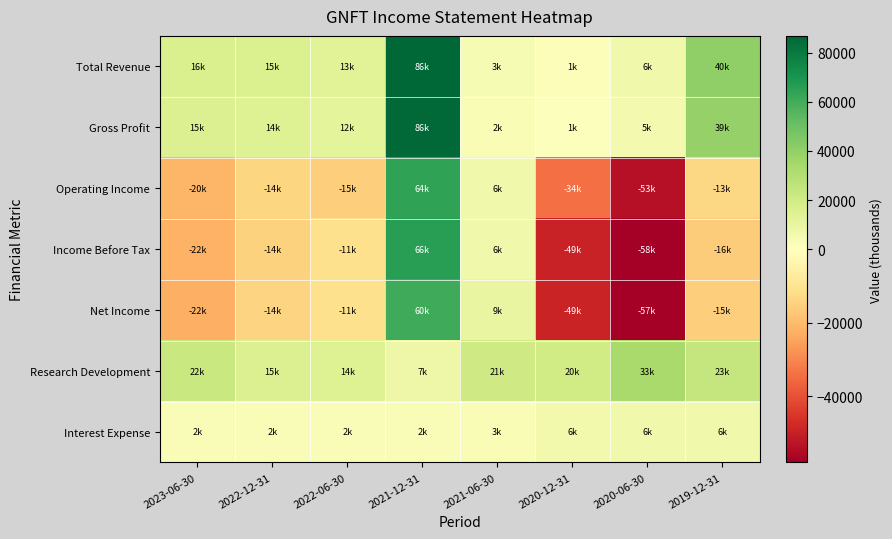

At 2019-12-31, list the series in order from smallest to largest.

Income Before Tax, Net Income, Operating Income, Interest Expense, Research Development, Gross Profit, Total Revenue